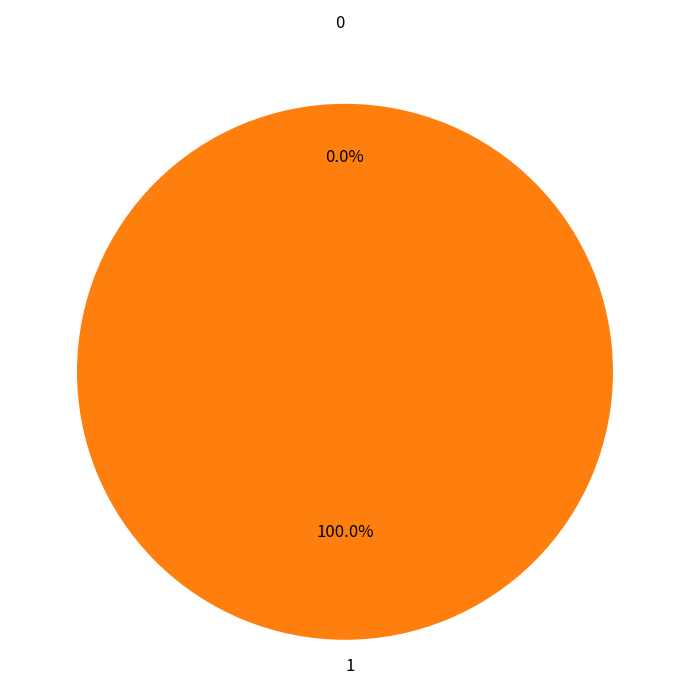

Is the sum of 1 and 0 greater than half?

Yes